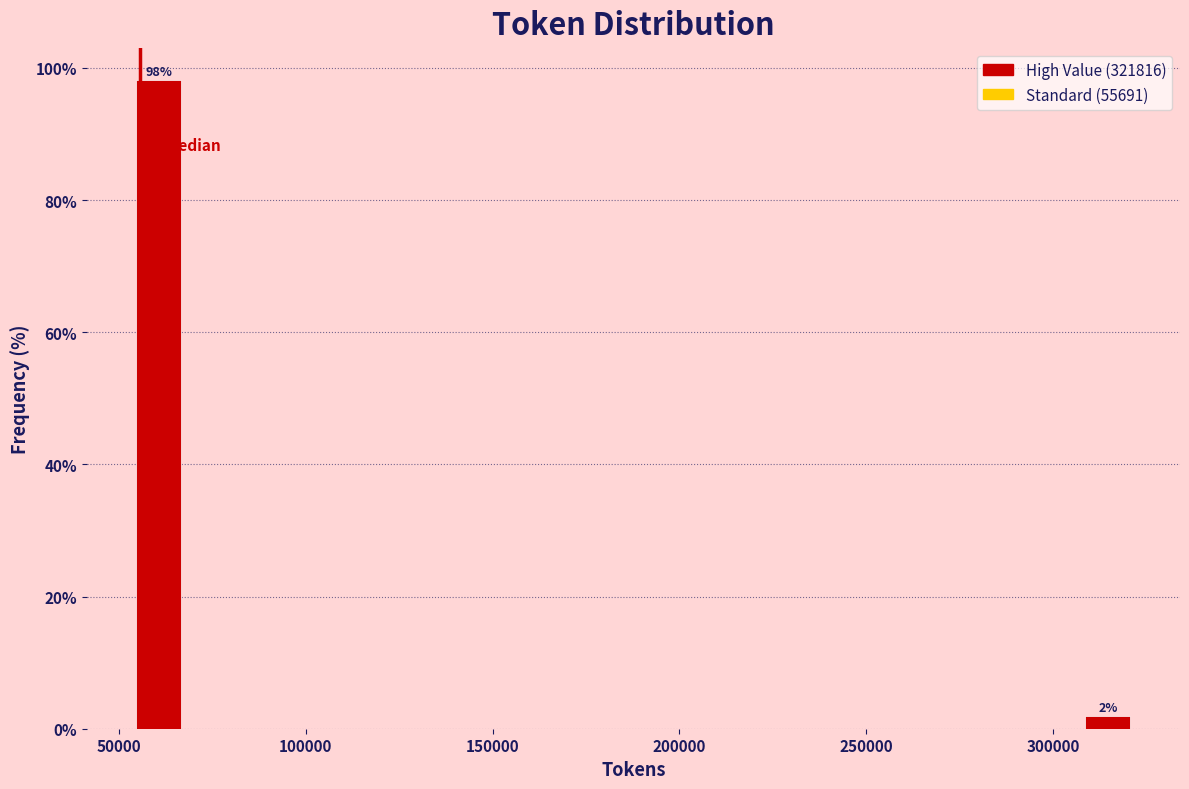

Read against the x-axis, roughly where is the centre of the tallest bar?

60000